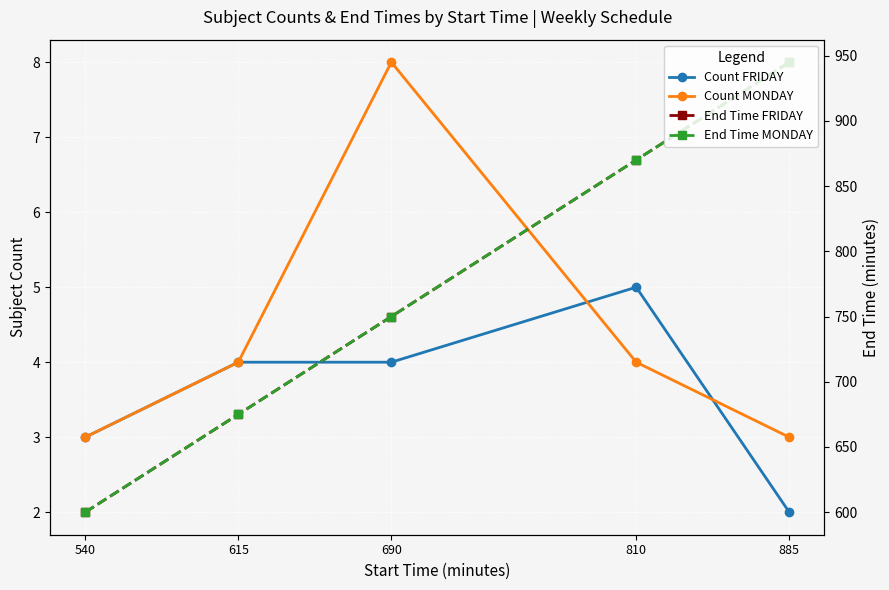

True or false: End Time FRIDAY and Count MONDAY cross at least once.

False